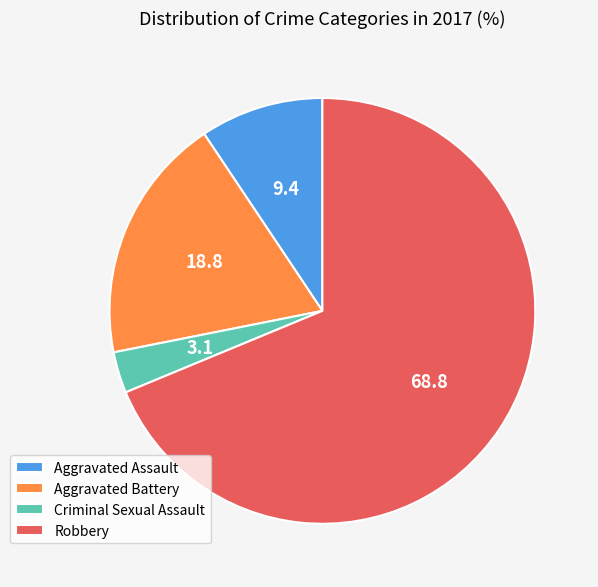

Rank the categories by value from lowest to highest.

Criminal Sexual Assault, Aggravated Assault, Aggravated Battery, Robbery